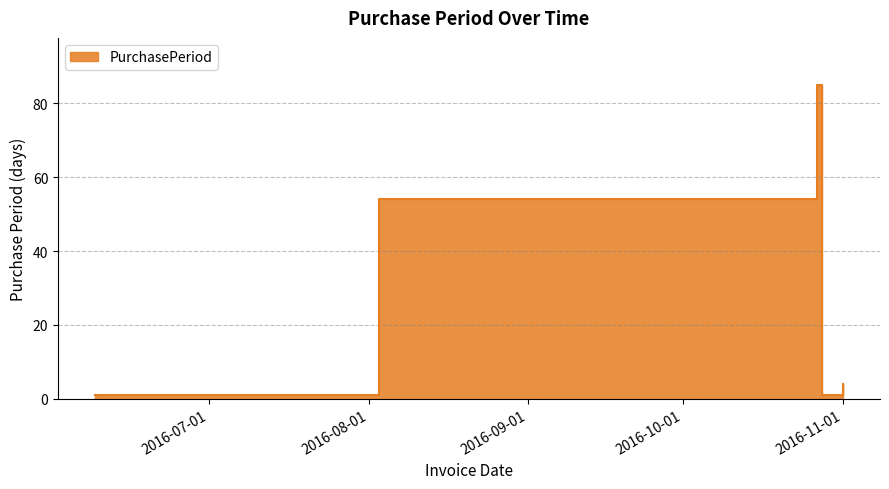

How many data points are less than 4?

3